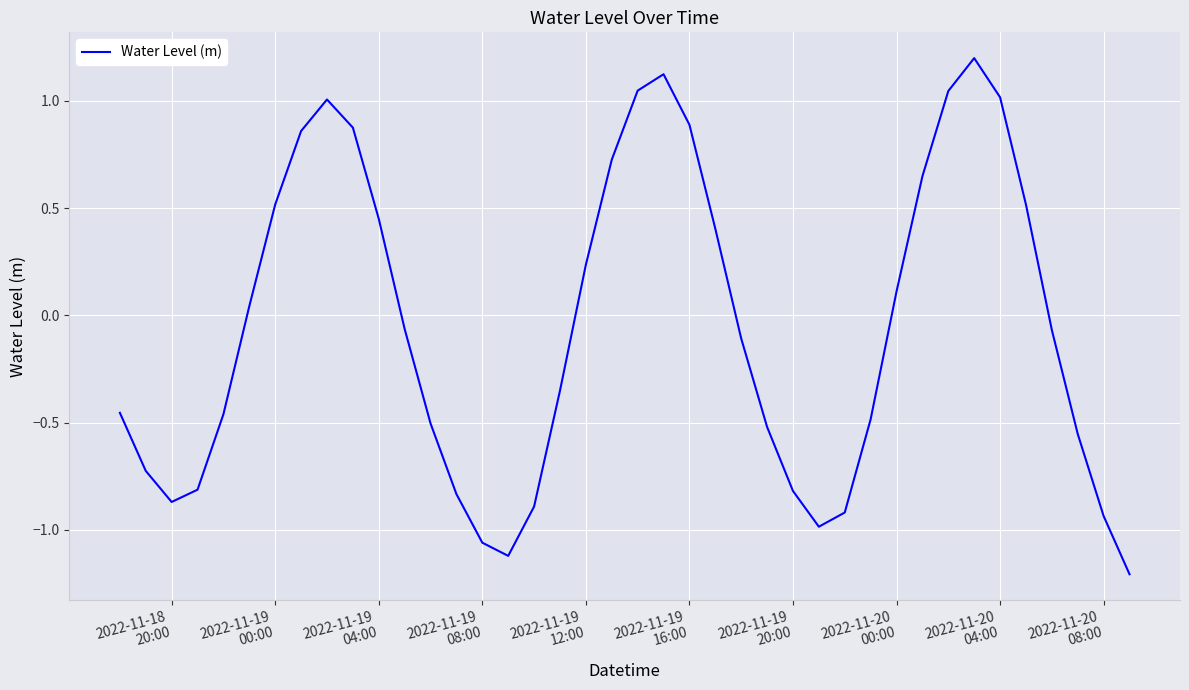

What is the difference between the maximum and minimum values?

2.4